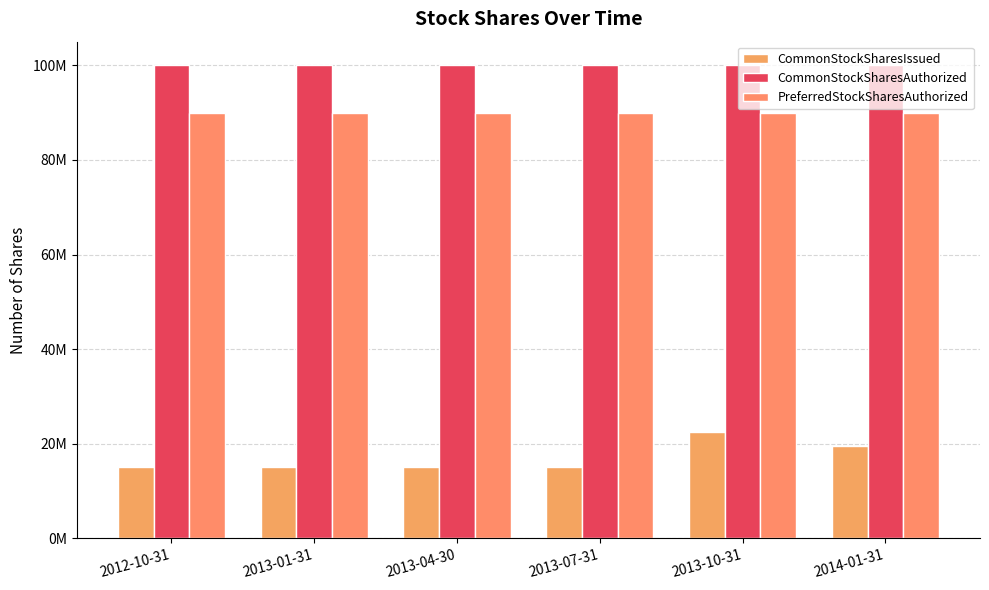

What is the difference between the highest and lowest values at 2013-01-31?

85000000